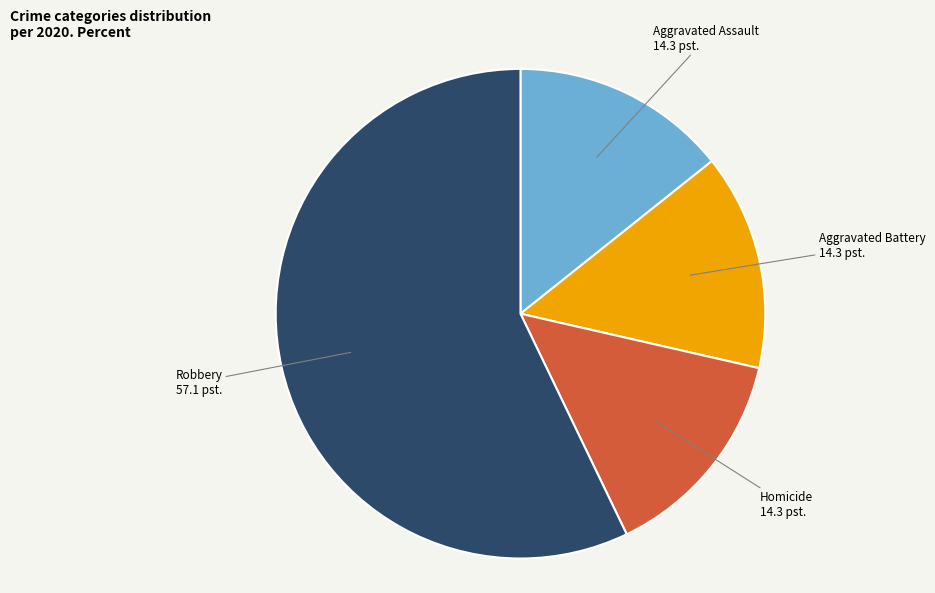

Which category has the biggest portion of the pie?

Robbery